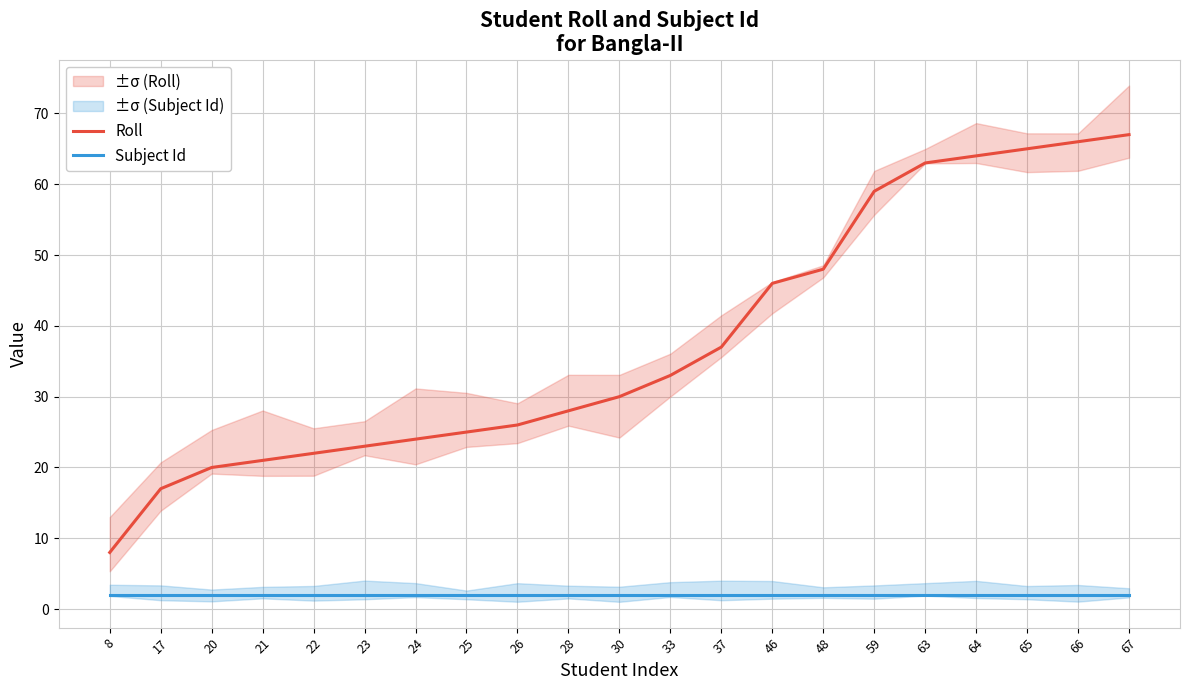

Between 17 and 66, which series saw the biggest shift?

Roll